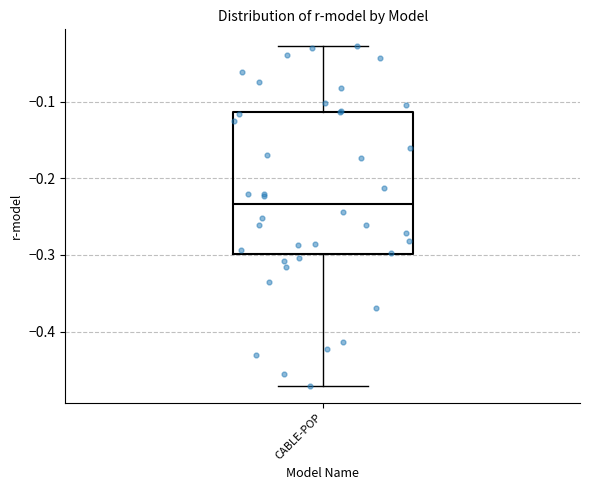

Transcribe this box plot: give where the median line is, the range the box spans, and where the two whiskers end, as read against the y-axis. The values are not printed on the chart, so give them approximately, as read against the axis.

median -0.23, box -0.30 to -0.11, whiskers -0.47 to -0.03